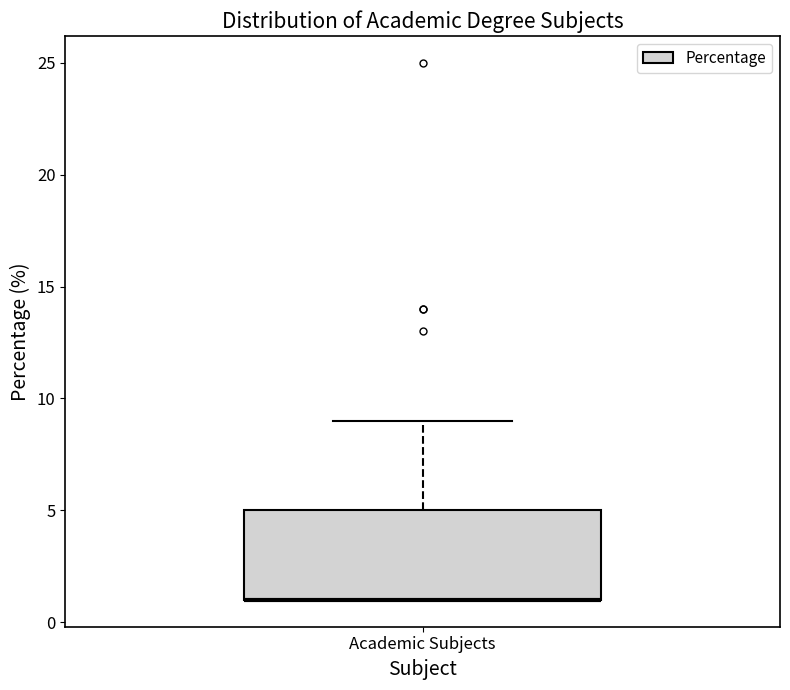

Read this box plot against the y-axis: the position of the median line, the range covered by the box, and the ends of both whiskers. The values are not printed on the chart, so give them approximately, as read against the axis.

median 1 (drawn on the box's lower edge), box 1 to 5, whiskers 1 to 9